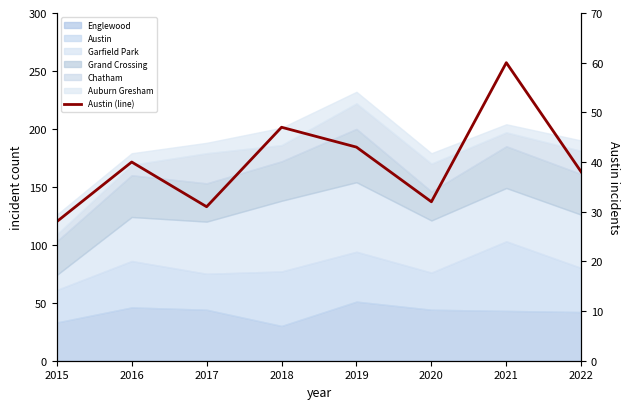

At which category does the chart reach its minimum across all series?

2015